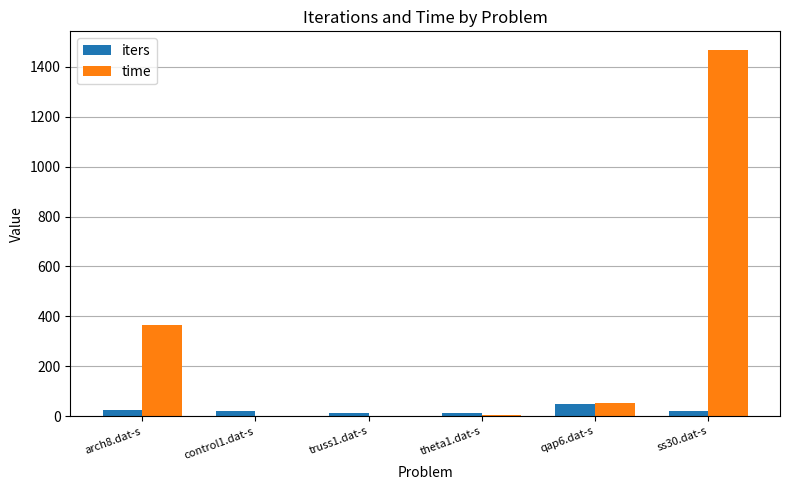

At which category is the sum across all series the highest?

ss30.dat-s